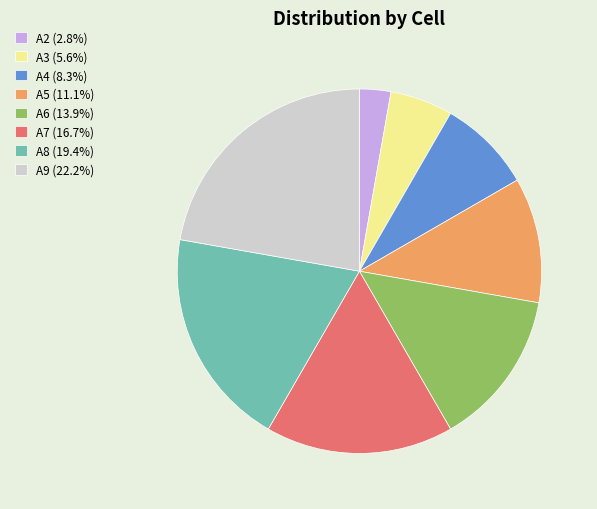

Does A8 represent more than half of the total?

No